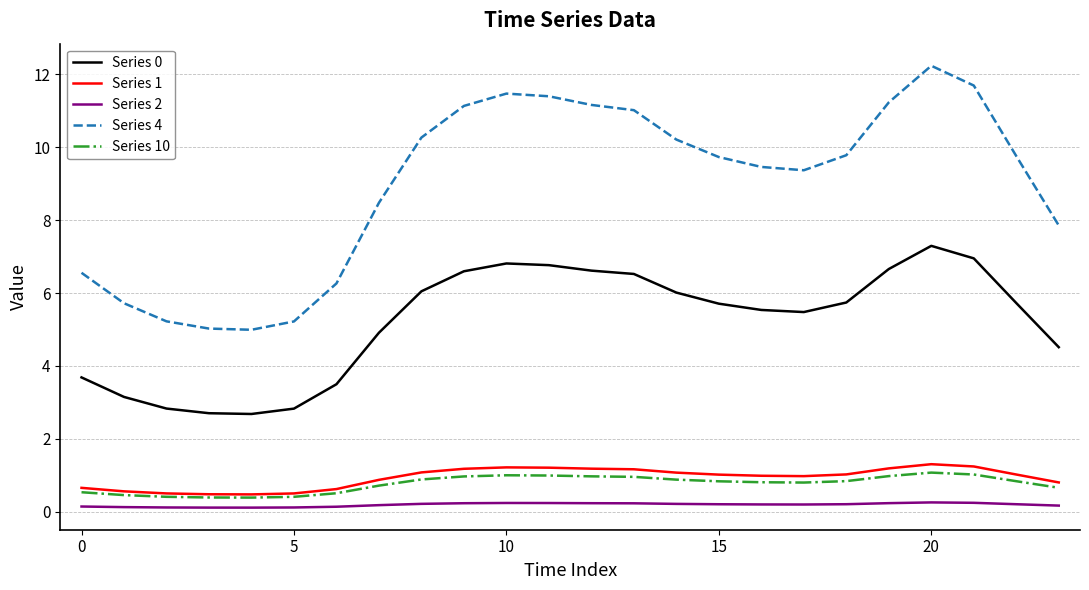

Which series has the largest total across all categories?

Series 4